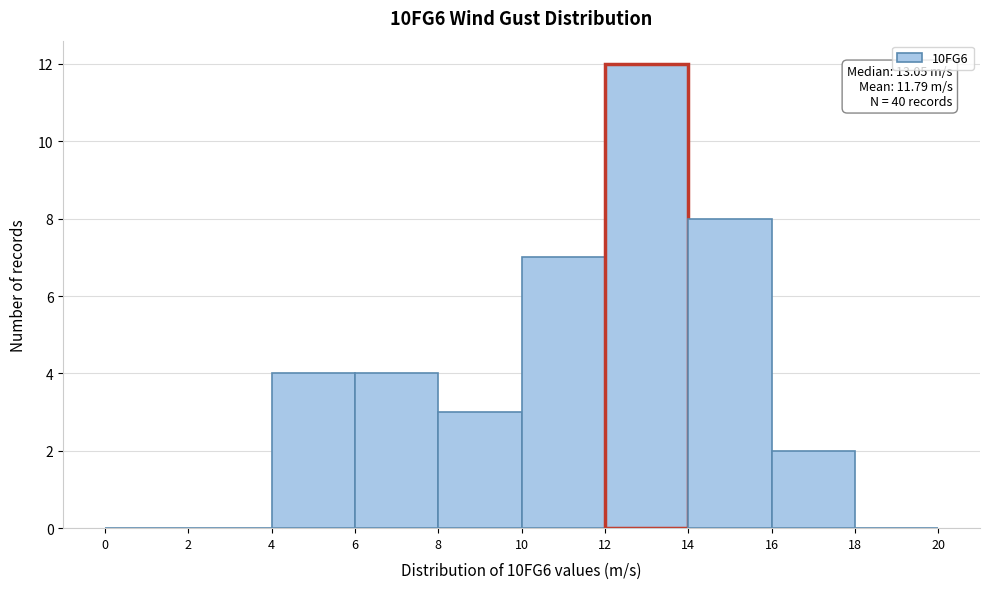

Which range on the x-axis has the tallest bar?

12 to 14